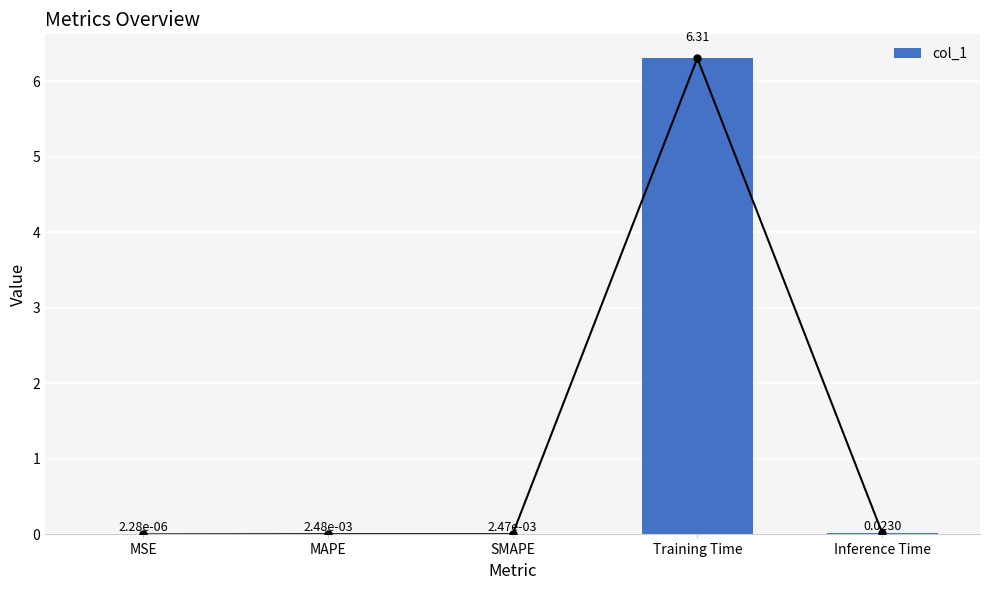

True or false: the data shows 0.0 at MAPE.

False